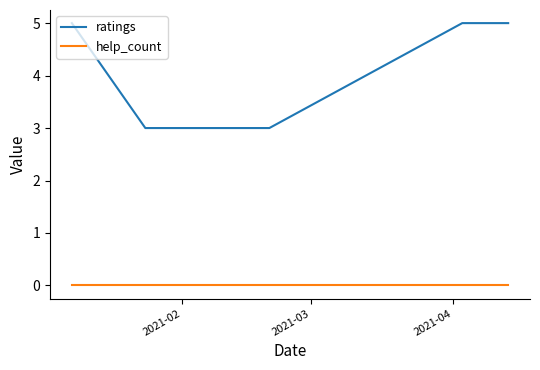

Which series has the largest range (max minus min)?

ratings